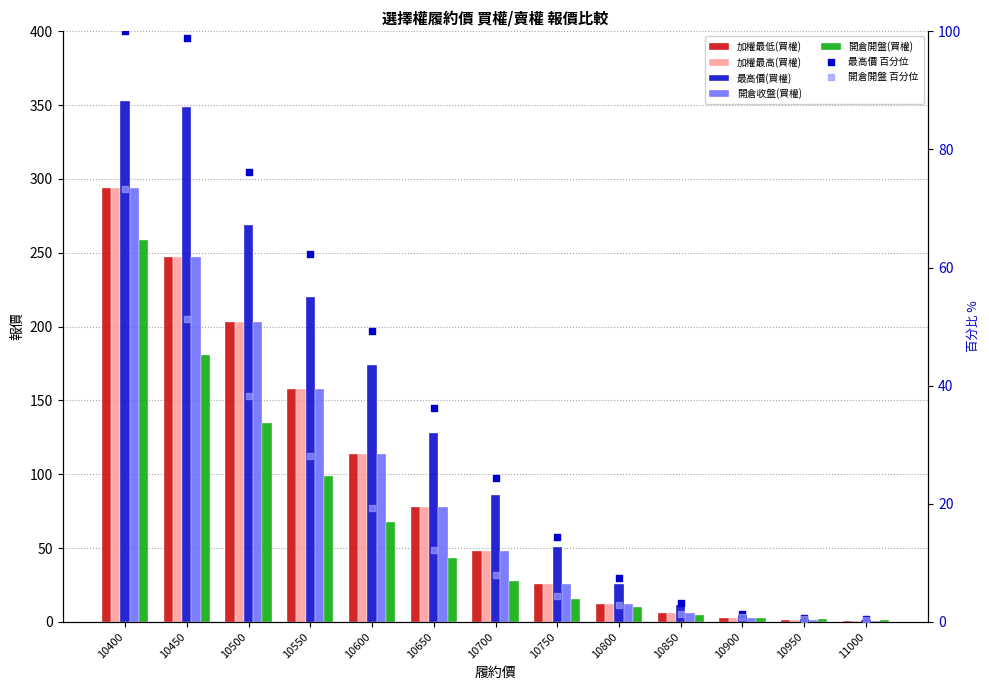

Which series has the largest total across all categories?

最高價(買權)